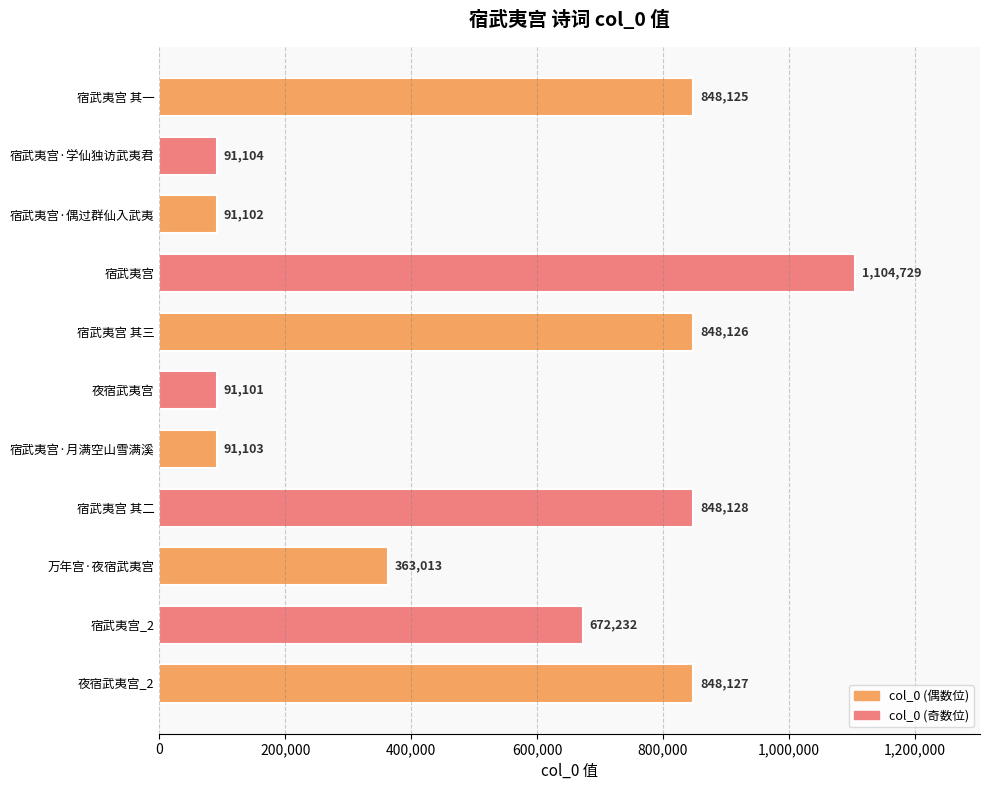

The value at 宿武夷宫·偶过群仙入武夷 is 91102. True or false?

True